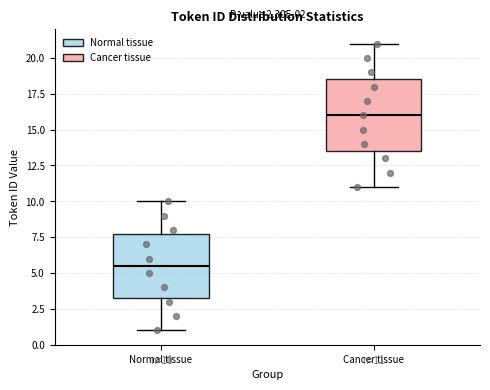

Which box is the tallest, from its lower edge to its upper edge?

Cancer tissue